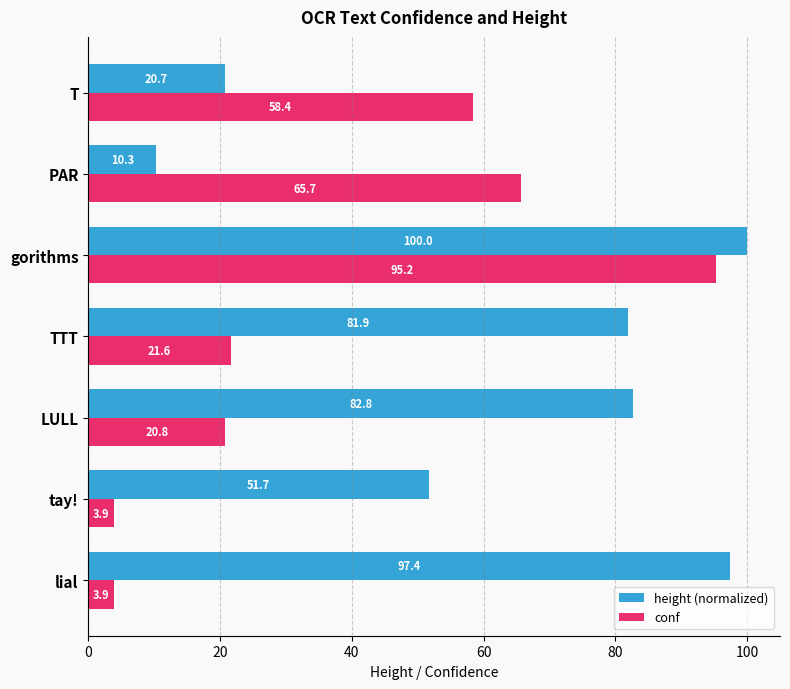

What are all the series names shown in the legend?

height (normalized), conf